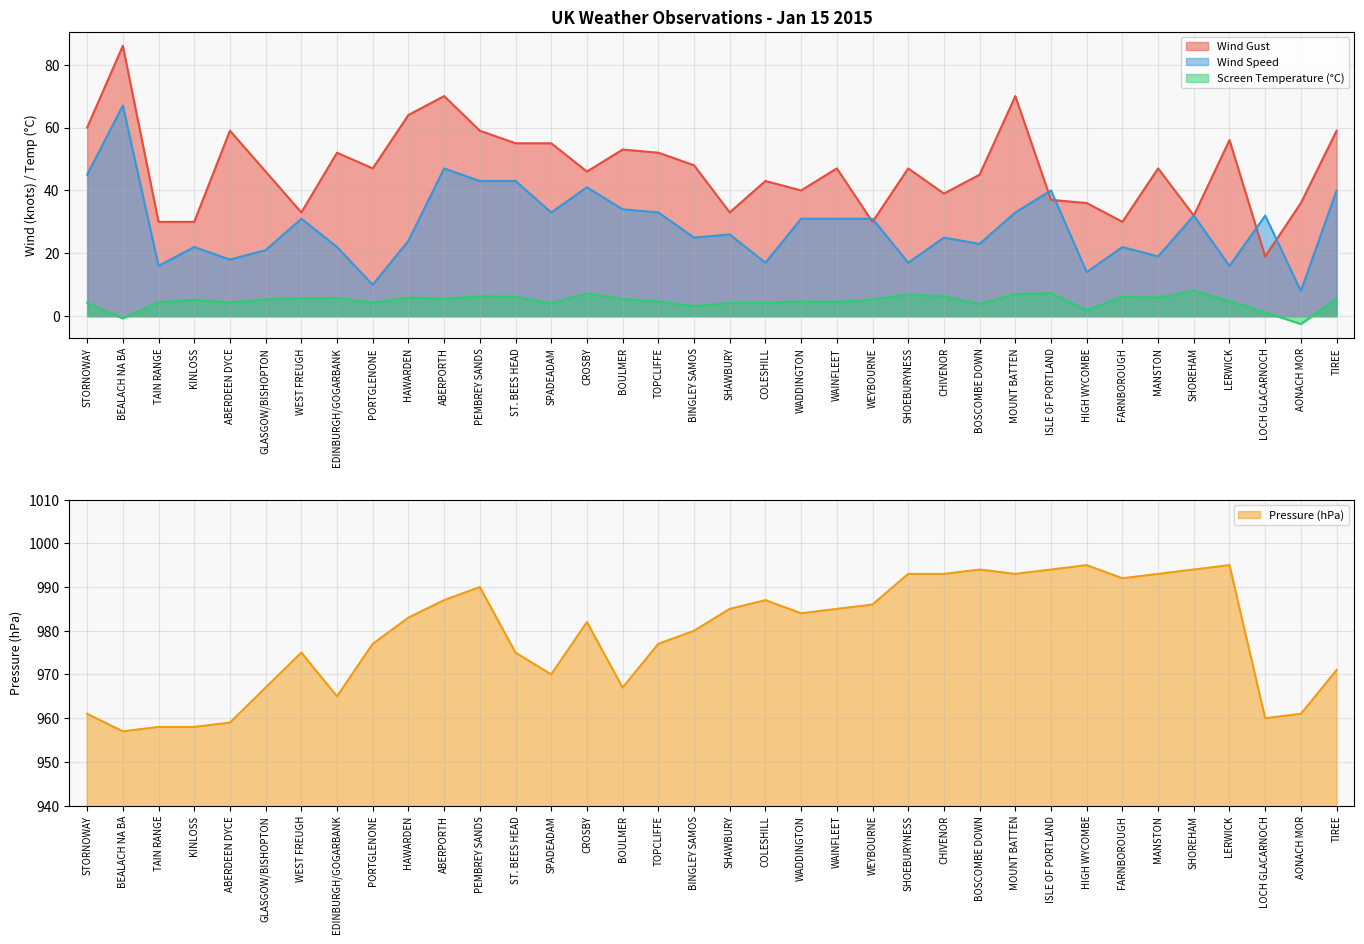

Does the chart have visible grid lines?

Yes